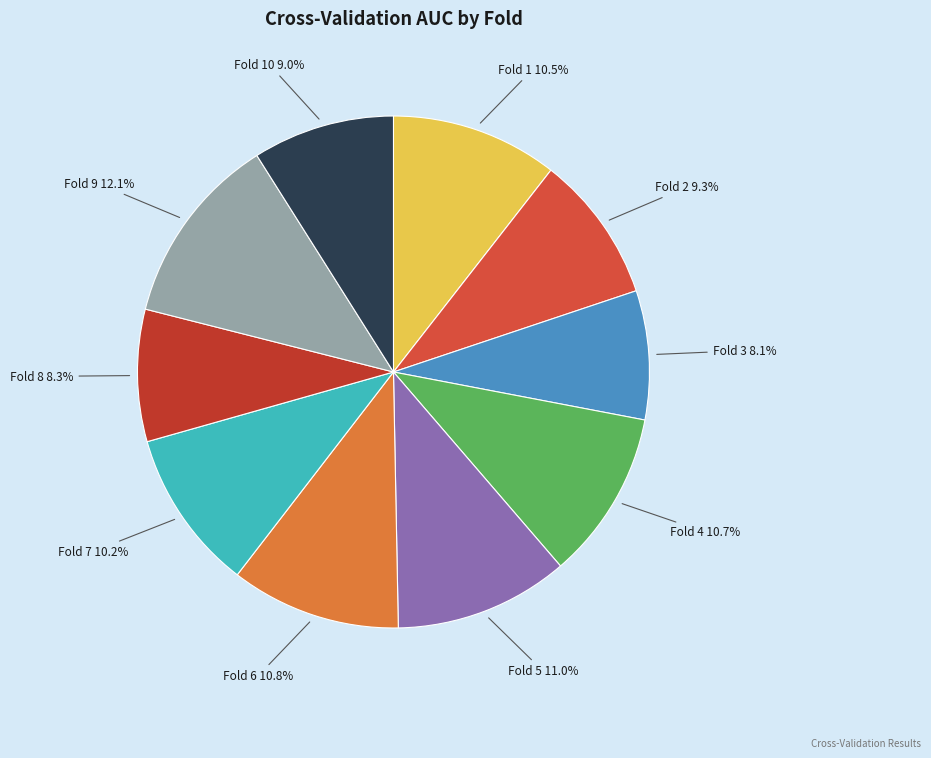

Is there any slice that represents more than half of the pie?

No